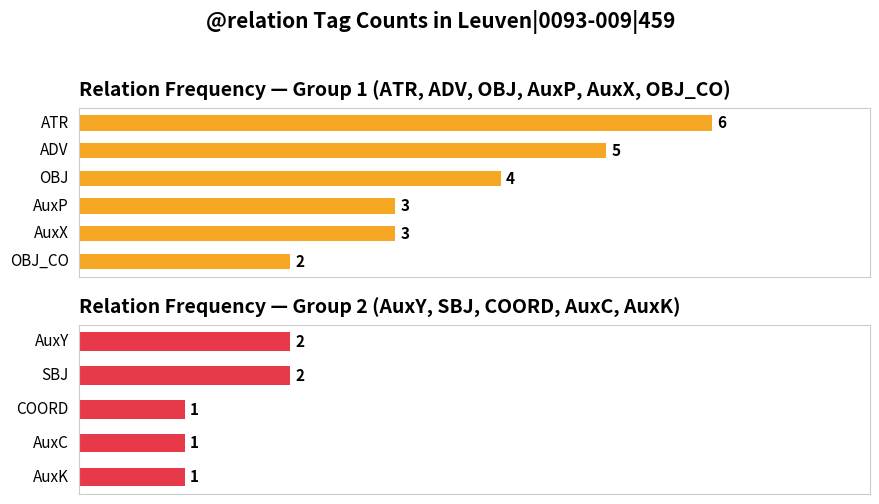

Reading left to right, what are all the values shown in this chart?

6	5	4	3	3	2	2	2	1	1	1